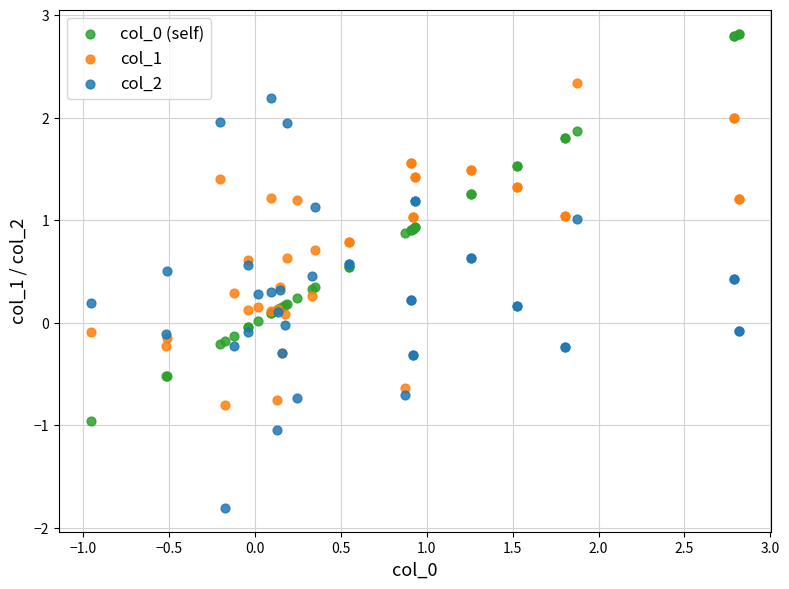

Which series contains the lowest Y value?

col_2